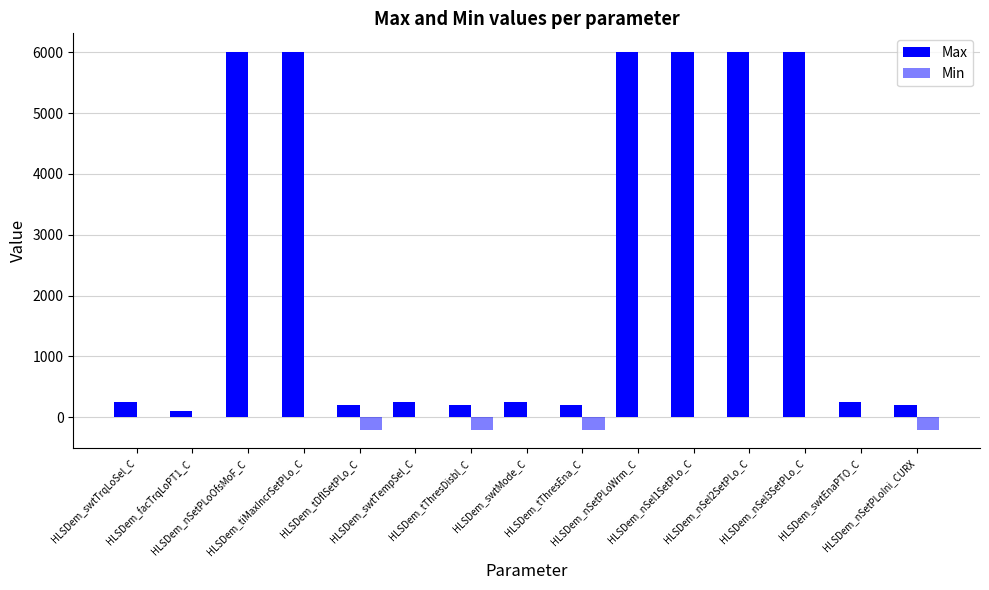

Which series has the largest range (max minus min)?

Max